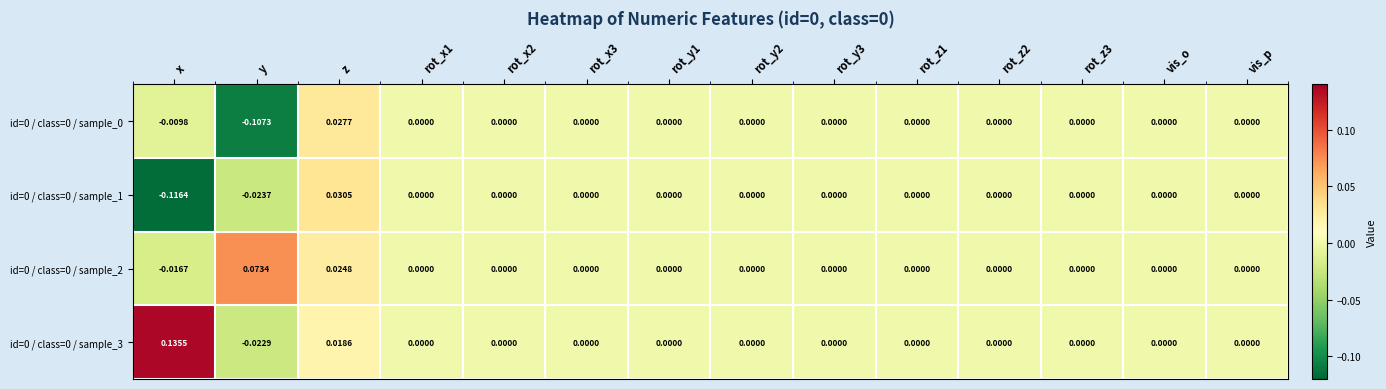

Which category has the lowest value across all series?

x